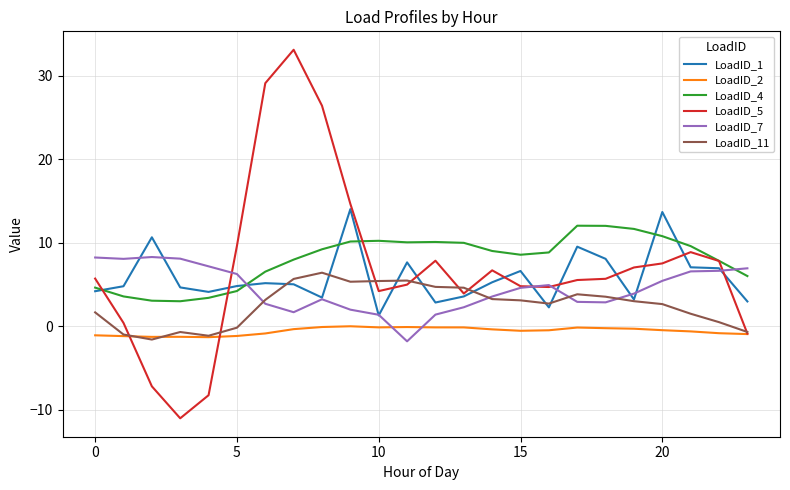

At how many categories does at least one series exceed 22?

3